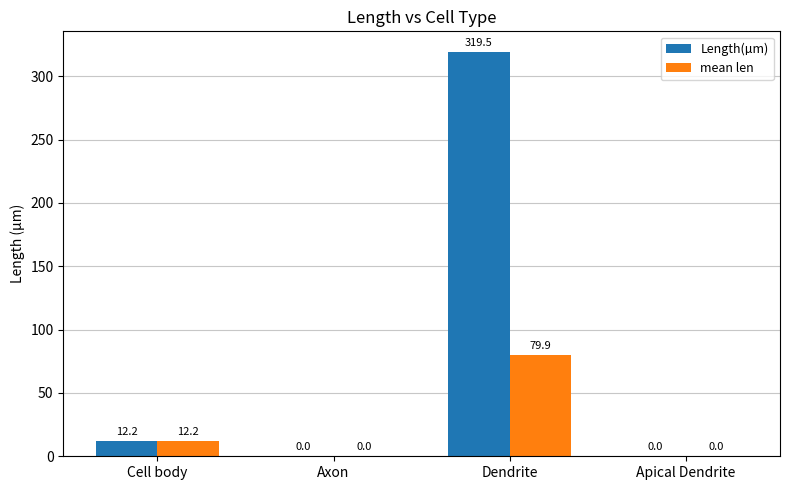

How many groups of bars are there?

4